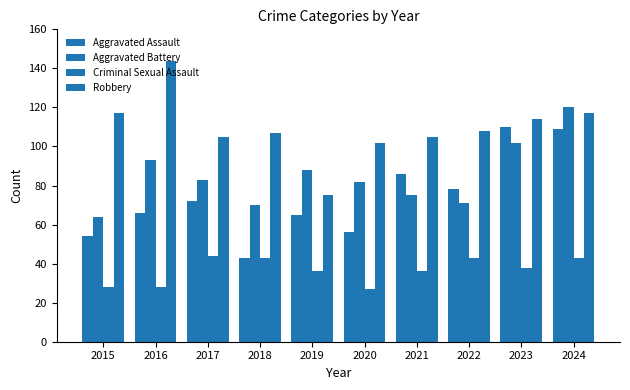

What is the sum of the Criminal Sexual Assault values at 2020 and 2016?

55